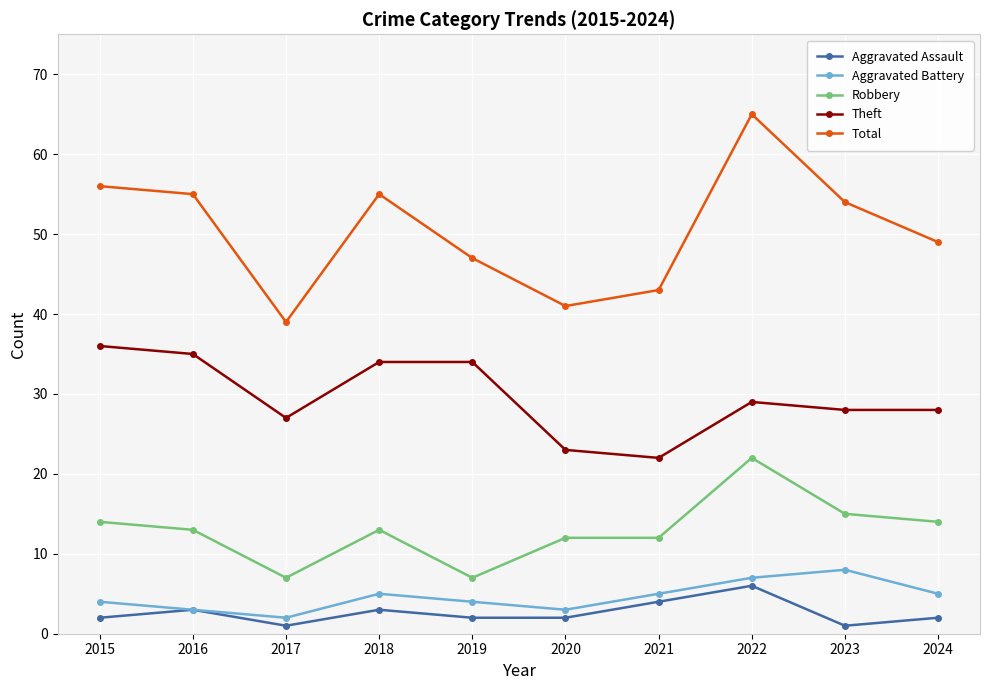

At how many categories does at least one series exceed 63?

1